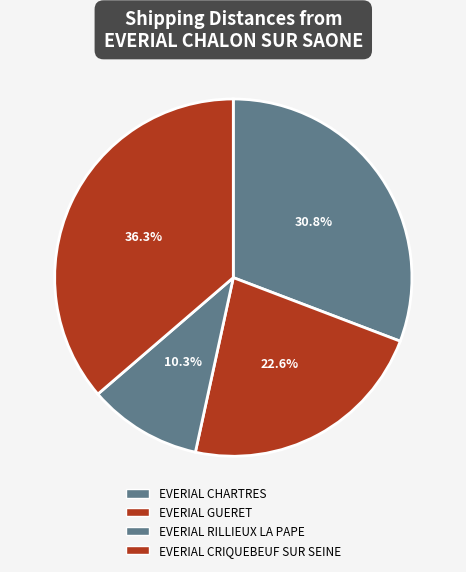

How many segments does this pie chart have?

4